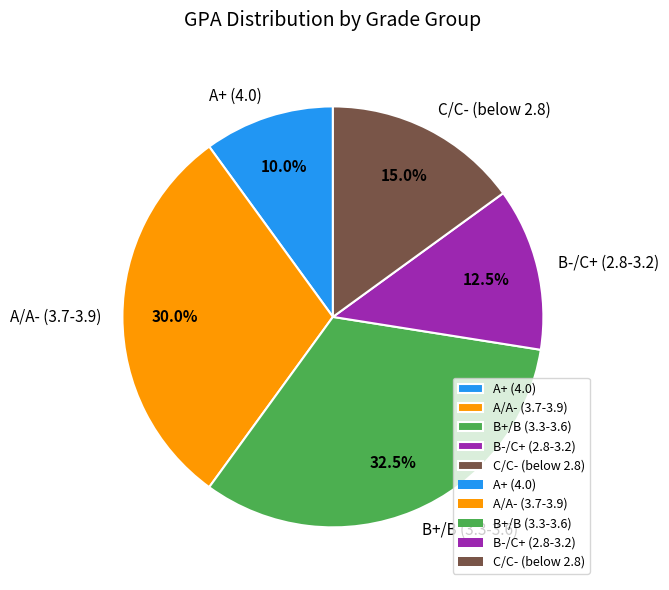

Is there any slice that represents more than half of the pie?

No